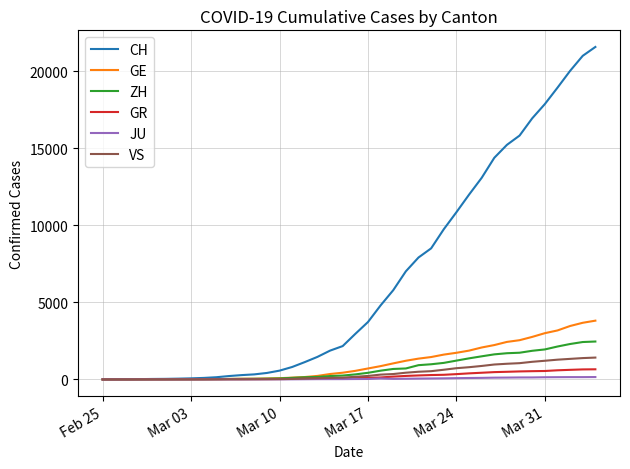

Which series has the largest range (max minus min)?

CH